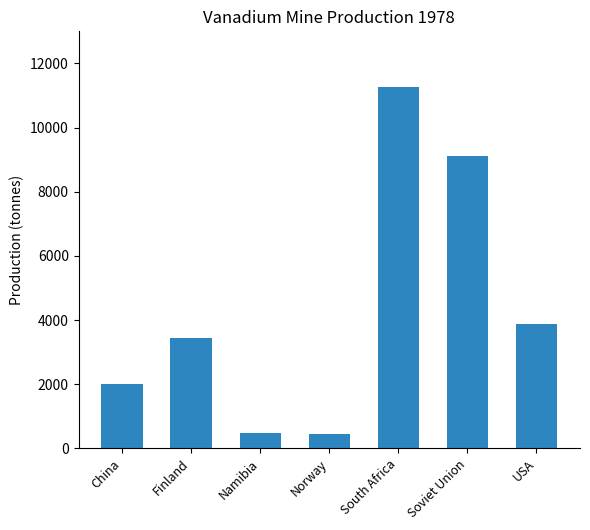

What is the difference between the maximum and minimum values?

10790